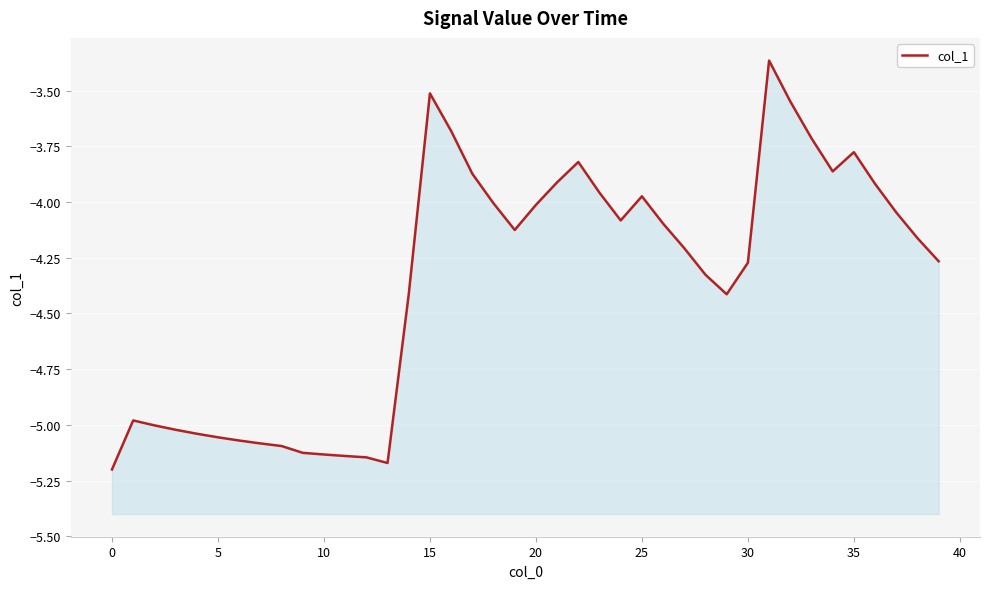

How many data points does each series have?

40